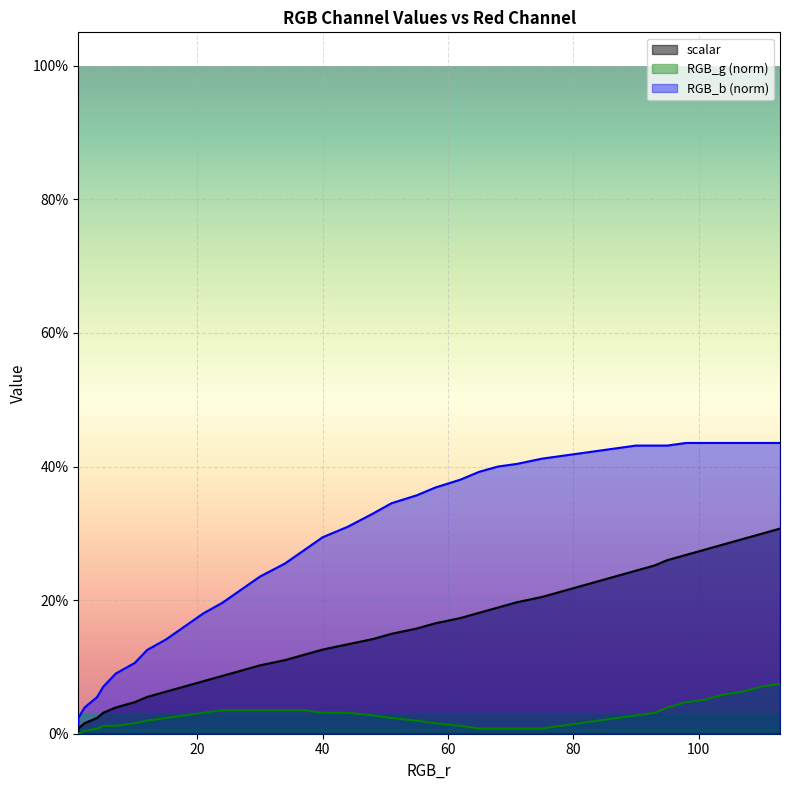

The RGB_b series shows 0.2 at 7. True or false?

False